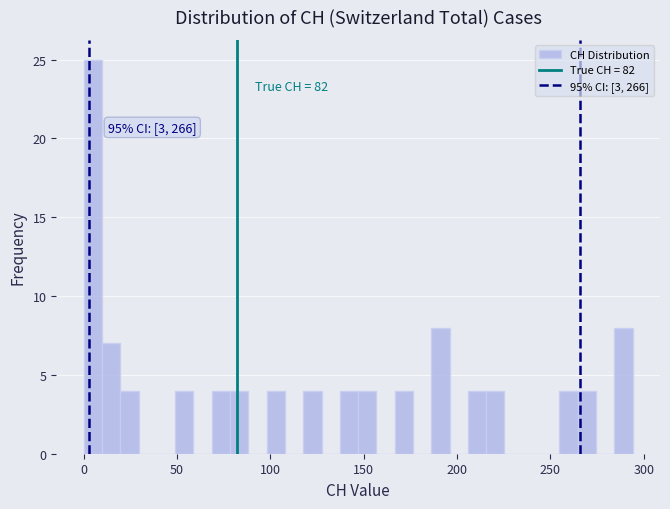

Around what value on the x-axis is the tallest bar? Give the approximate position of its centre, as read against the axis.

5